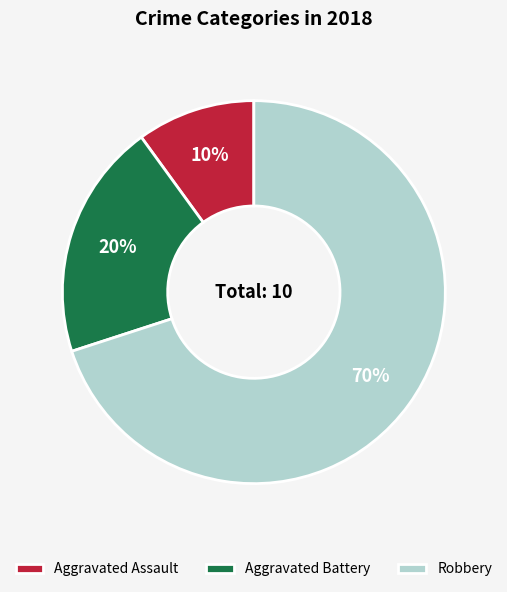

What percentage is the Aggravated Battery slice, to the nearest percent?

20%